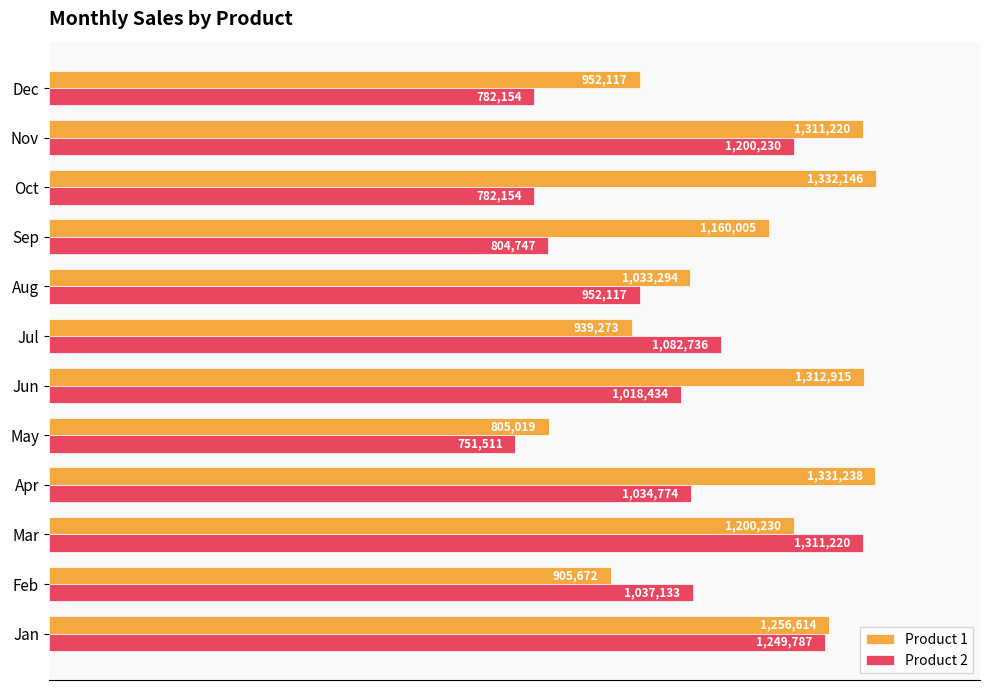

What are all the series names shown in the legend?

Product 1, Product 2